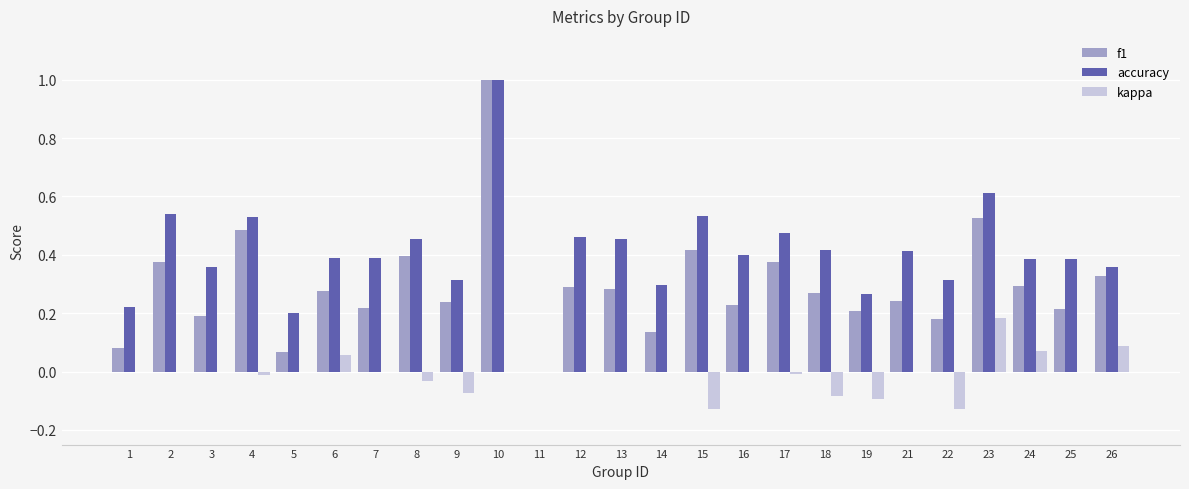

Which series changed the most between 4 and 15?

kappa